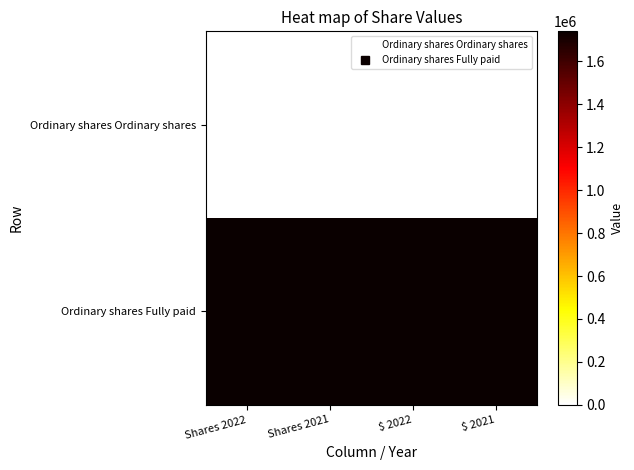

Rank the series by their average value, from lowest to highest.

Ordinary shares Ordinary shares, Ordinary shares Fully paid